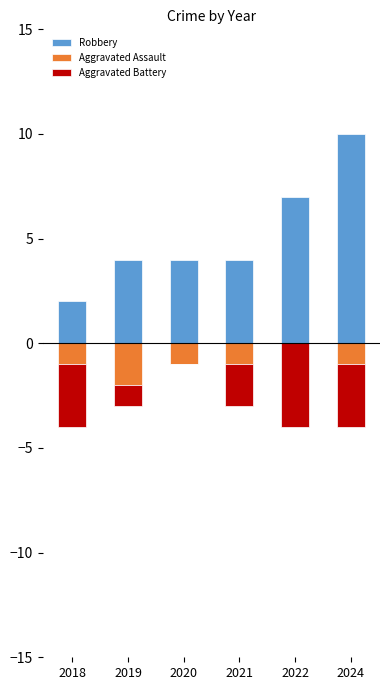

How many Robbery values are between 4 and 7?

4